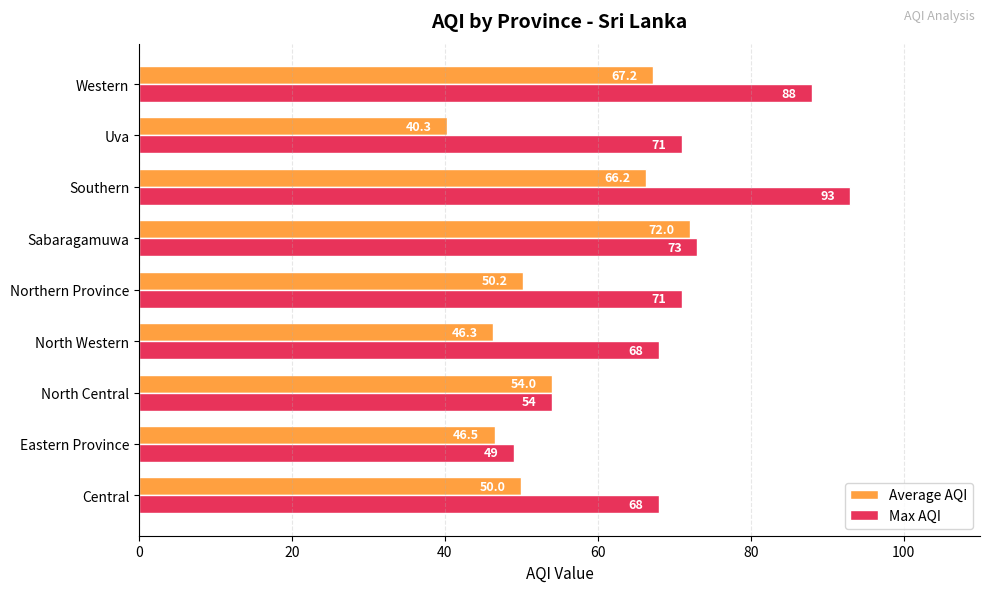

At which category is the sum across all series the highest?

Southern